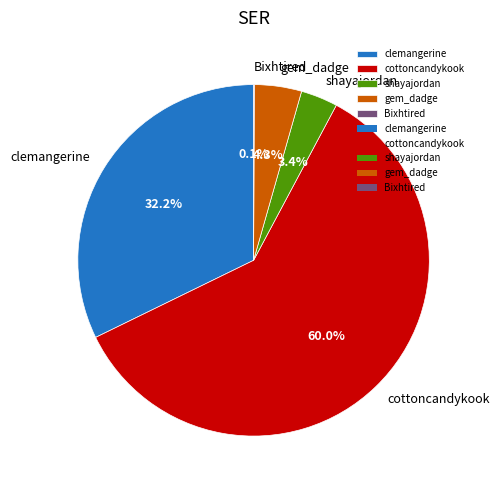

Which slice represents more than half of the pie?

cottoncandykook